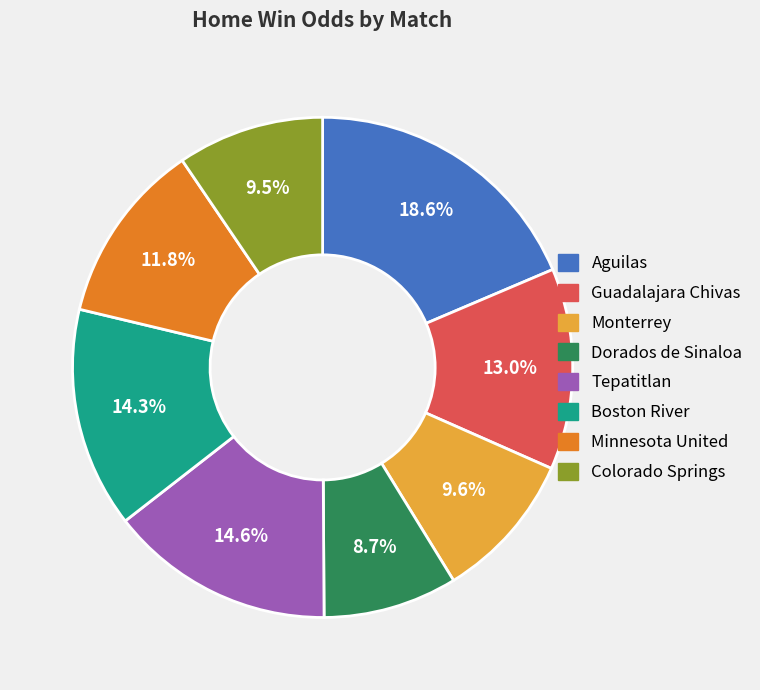

Is there any slice that represents more than half of the pie?

No